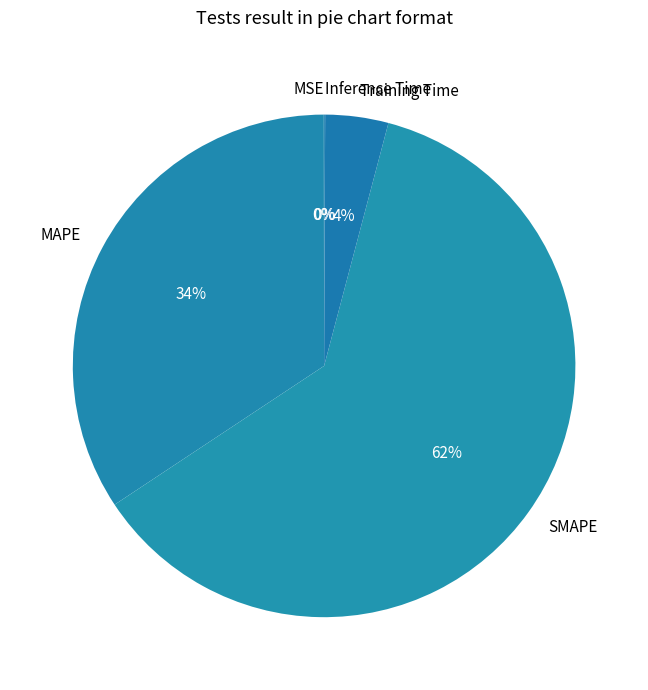

The MAPE slice represents 26% of the pie. True or false?

False